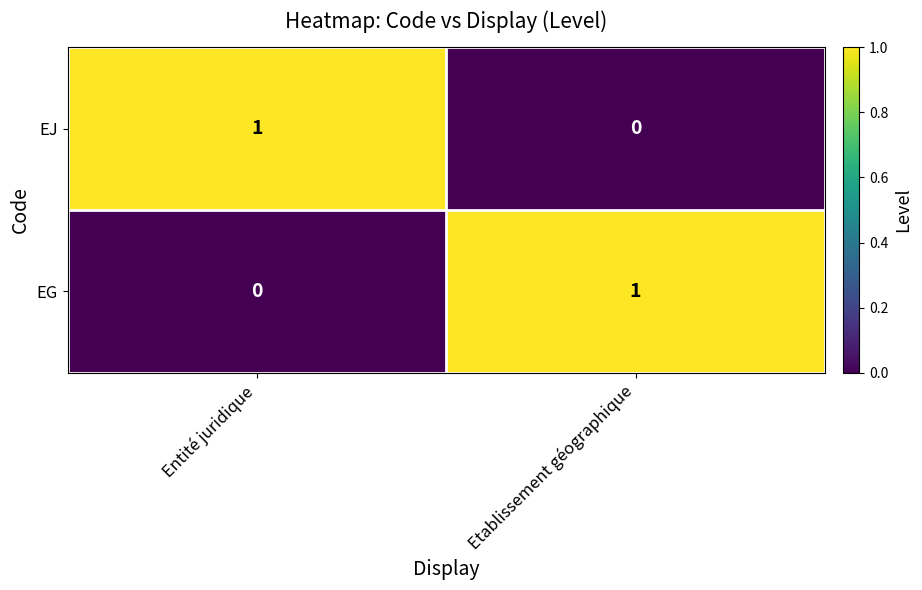

Is it true that EG equals 1 at Entité juridique?

False